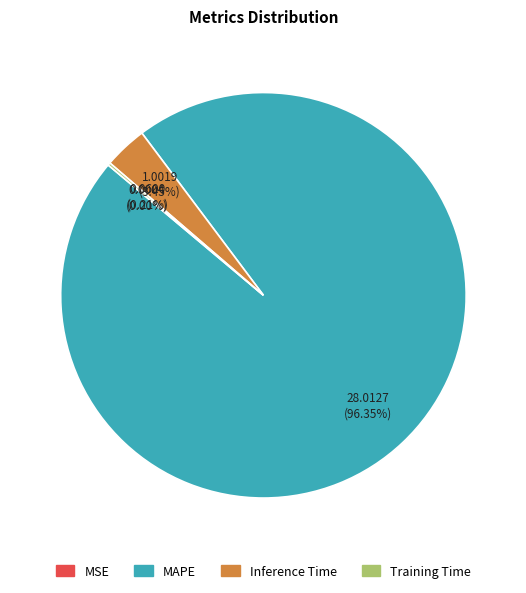

Which has a higher value, Inference Time or MAPE?

MAPE